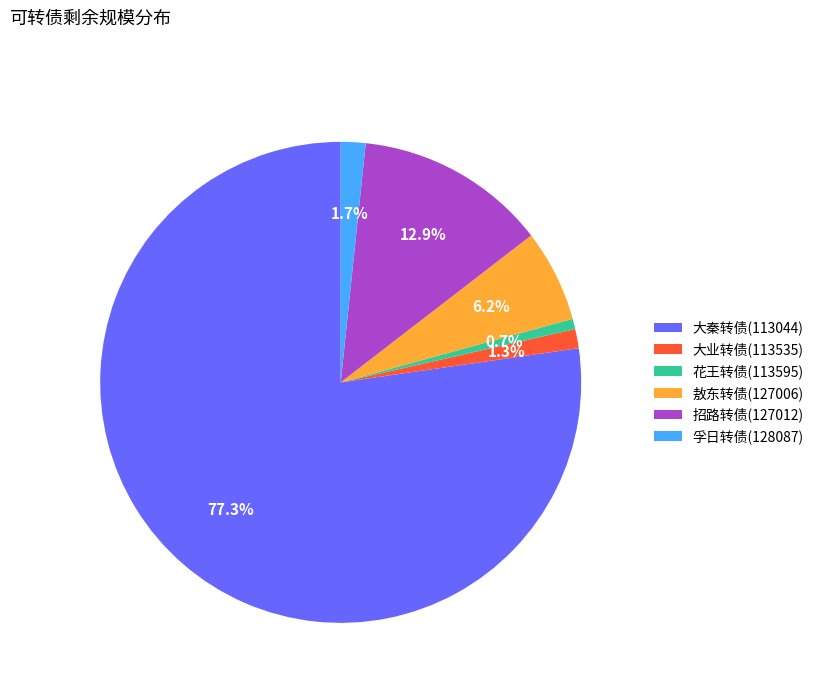

Count the number of slices in the pie.

6